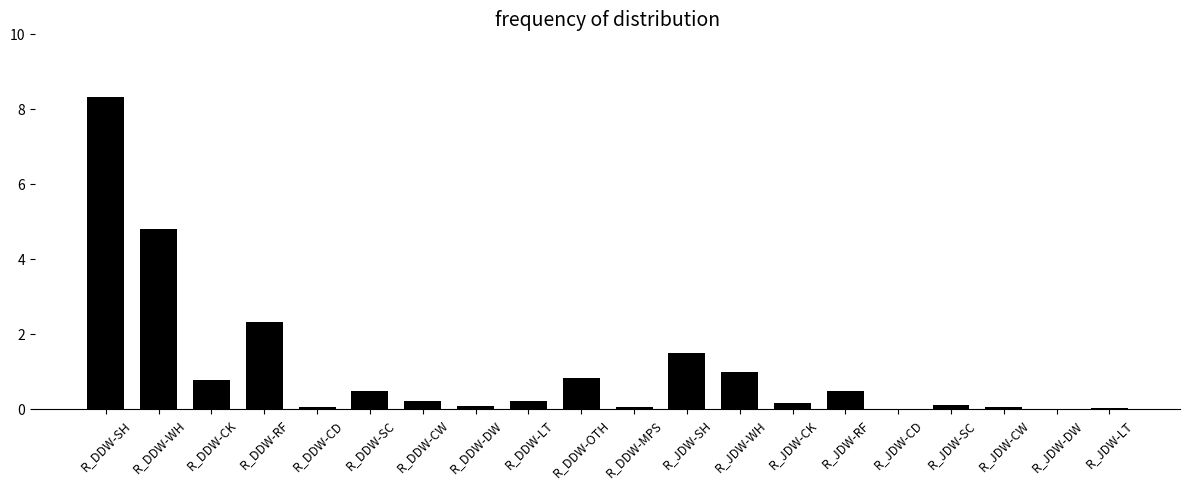

What is the sum of all values?

21.6